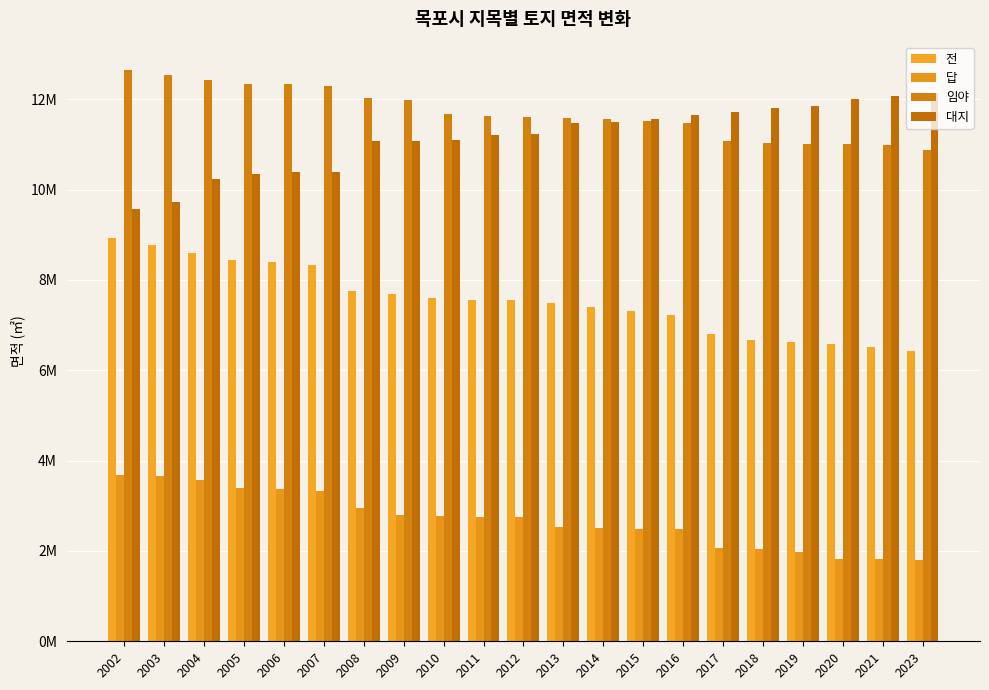

Does the chart contain stacked bars?

No